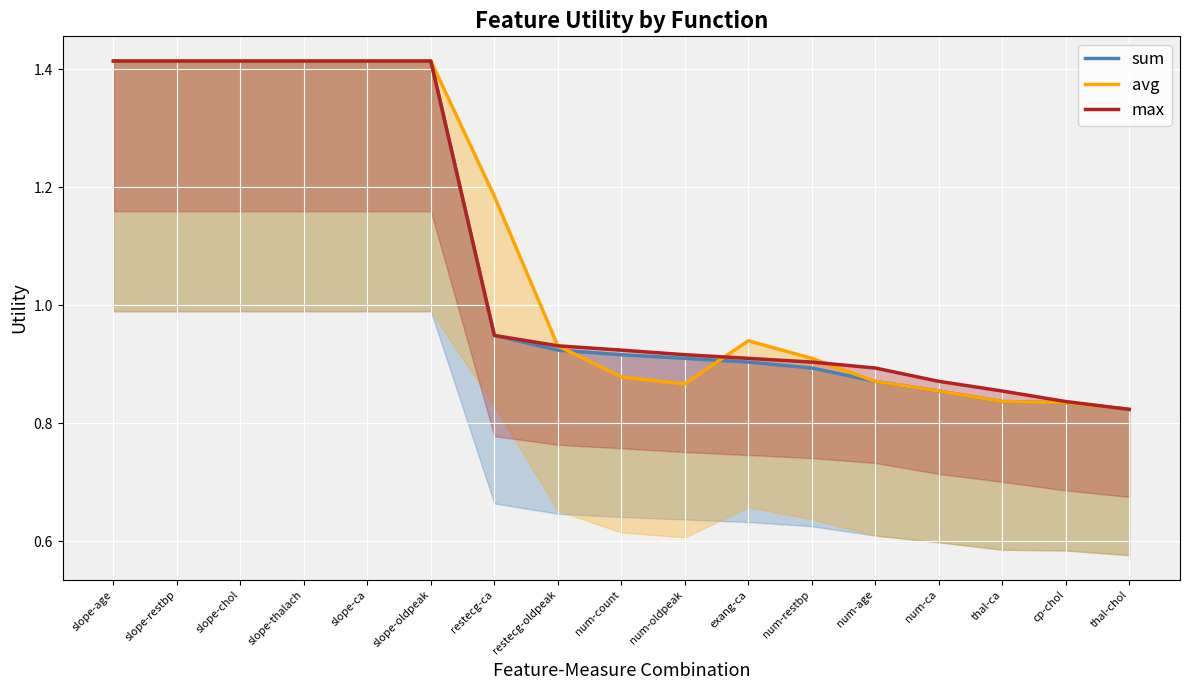

Where is the first local minimum for avg?

num-oldpeak